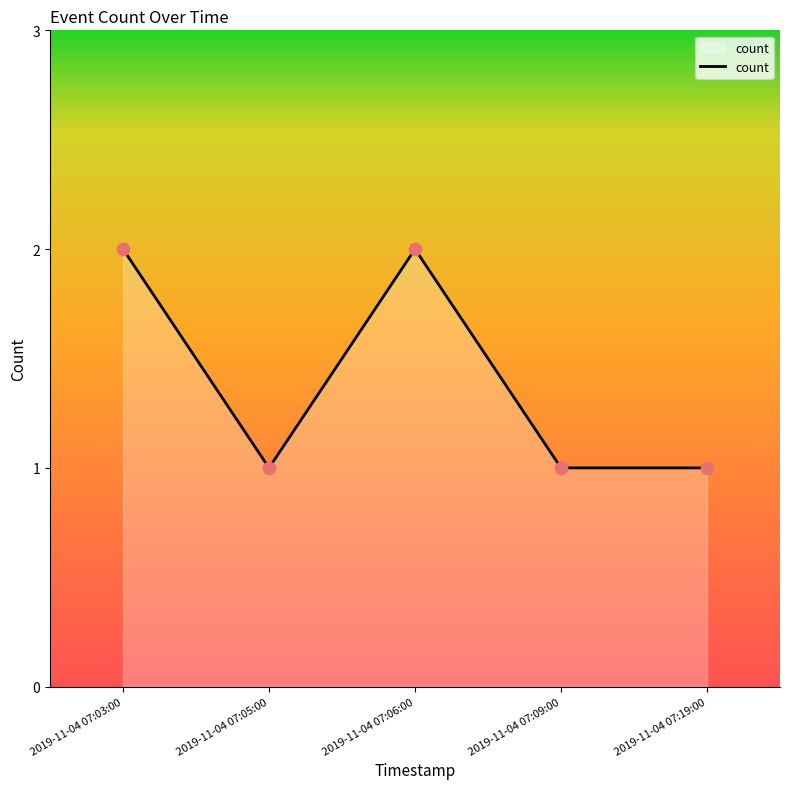

What is the ratio of the value at 2019-11-04 07:19:00 to the value at 2019-11-04 07:05:00?

1.0